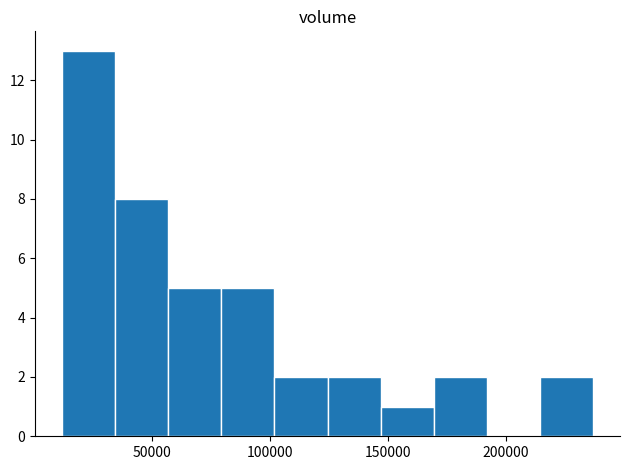

Reading left to right, list every bar in this chart as the range it spans on the x-axis followed by its height. Neither the bar edges nor the heights are printed on the chart, so give them approximately, as read against the axes.

10000 to 35000: 13
35000 to 55000: 8
55000 to 80000: 5
80000 to 100000: 5
100000 to 125000: 2
125000 to 145000: 2
145000 to 170000: 1
170000 to 190000: 2
190000 to 215000: 0
215000 to 235000: 2